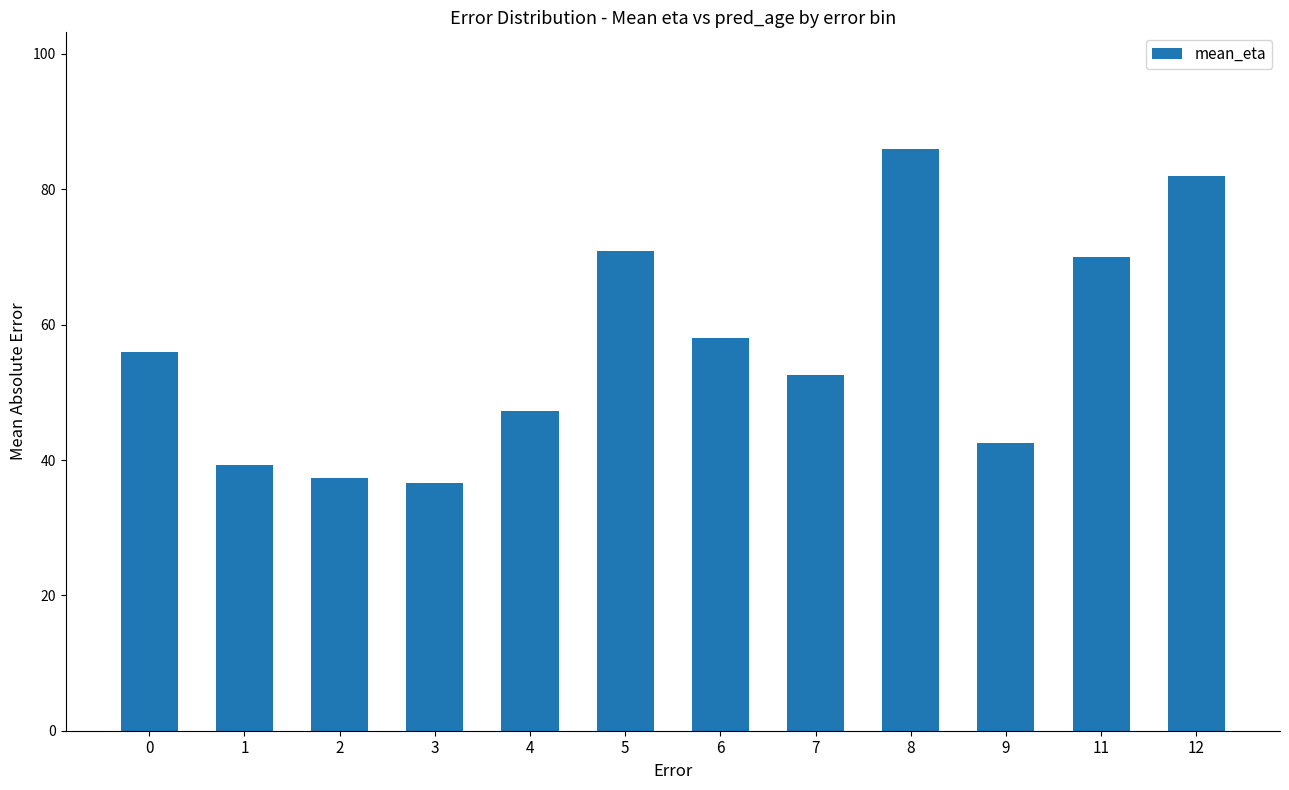

Does the chart contain stacked bars?

No